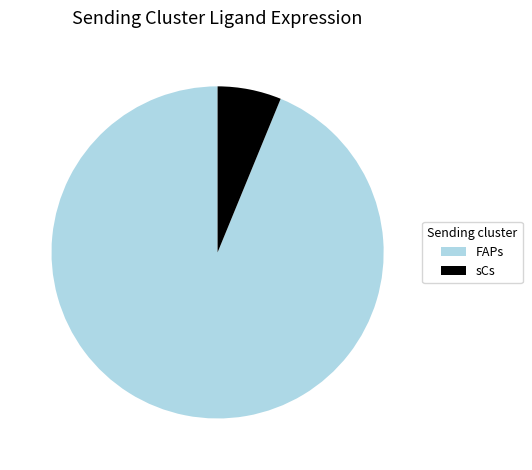

Rank the categories by value from highest to lowest.

FAPs, sCs